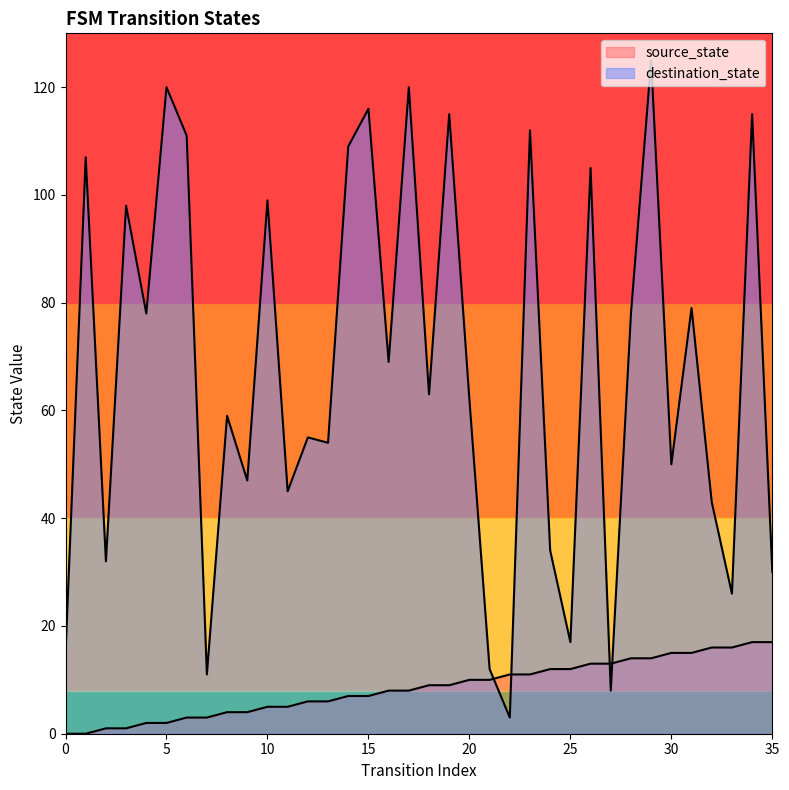

How many lines are shown in the chart?

2